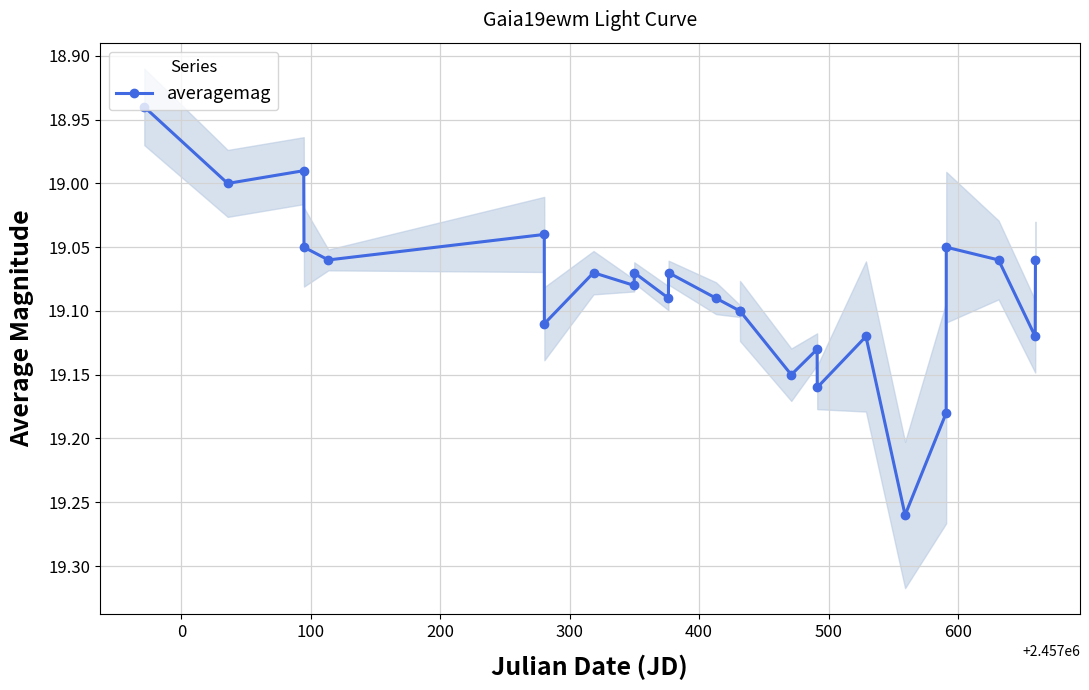

What is the greatest value displayed?

19.3